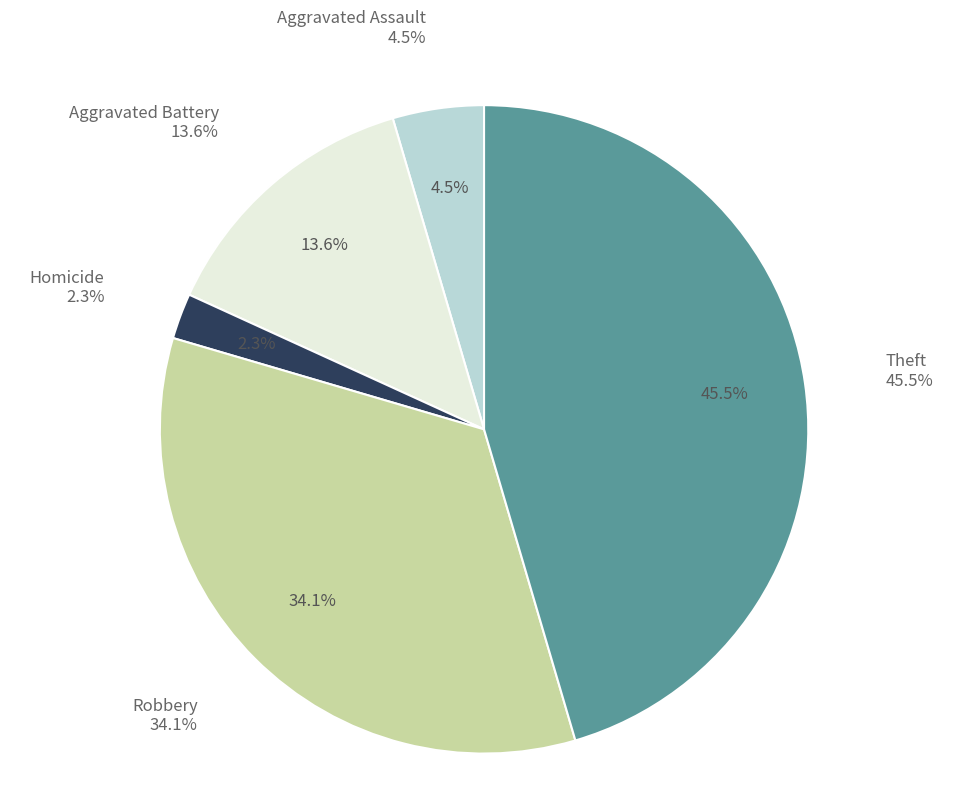

Which category has the biggest portion of the pie?

Theft